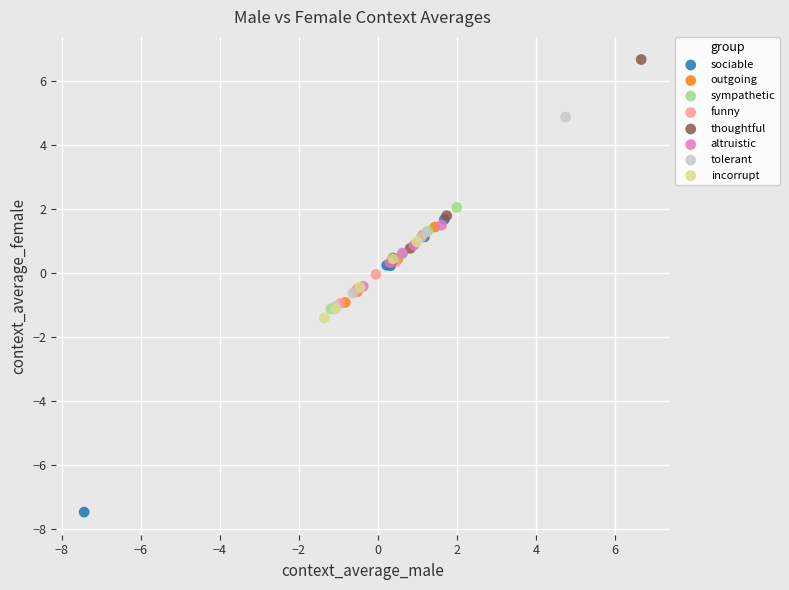

What are all the series names shown in the legend?

sociable, outgoing, sympathetic, funny, thoughtful, altruistic, tolerant, incorrupt